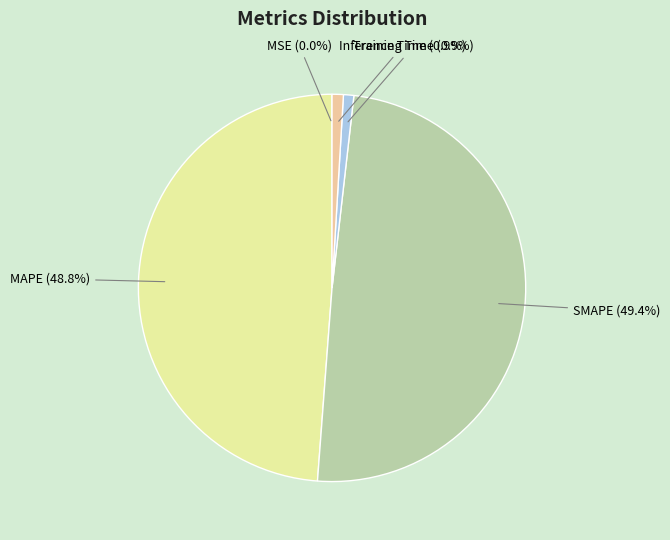

The SMAPE slice represents 58% of the pie. True or false?

False